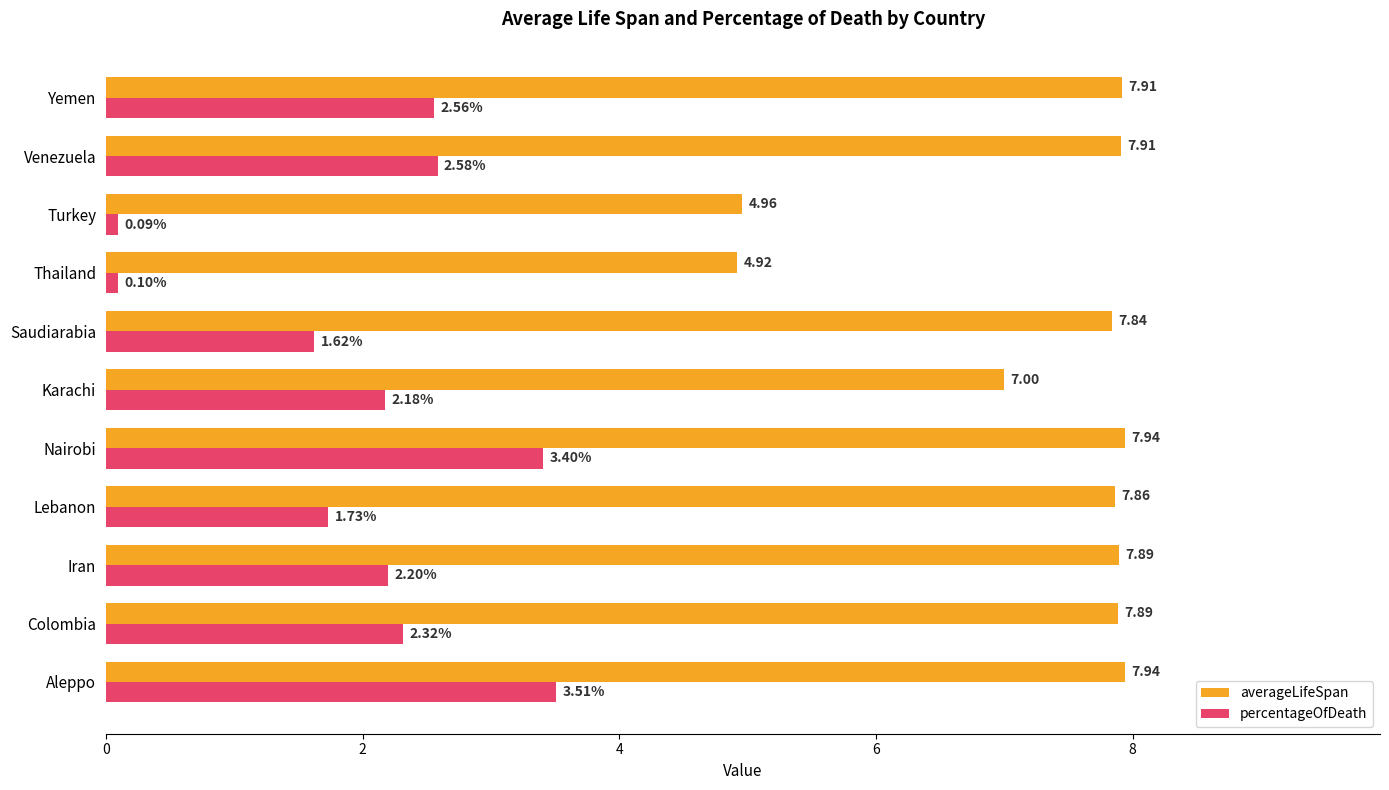

At which category is the sum across all series the highest?

Aleppo